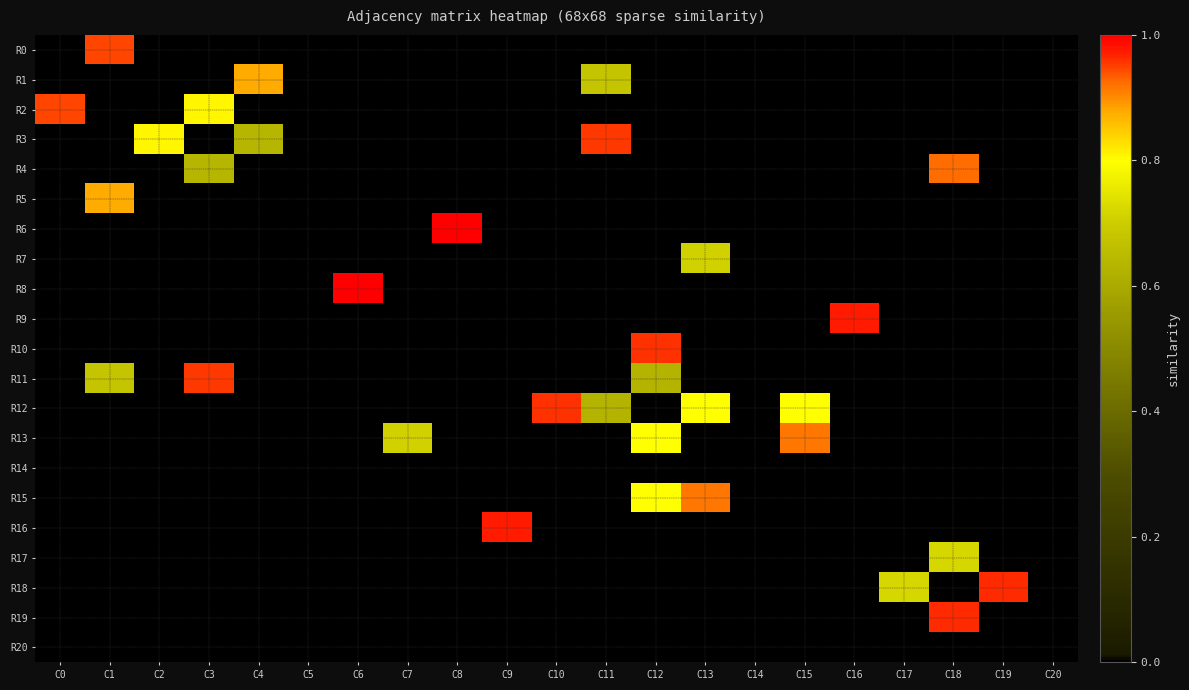

Which series has the largest range (max minus min)?

R6